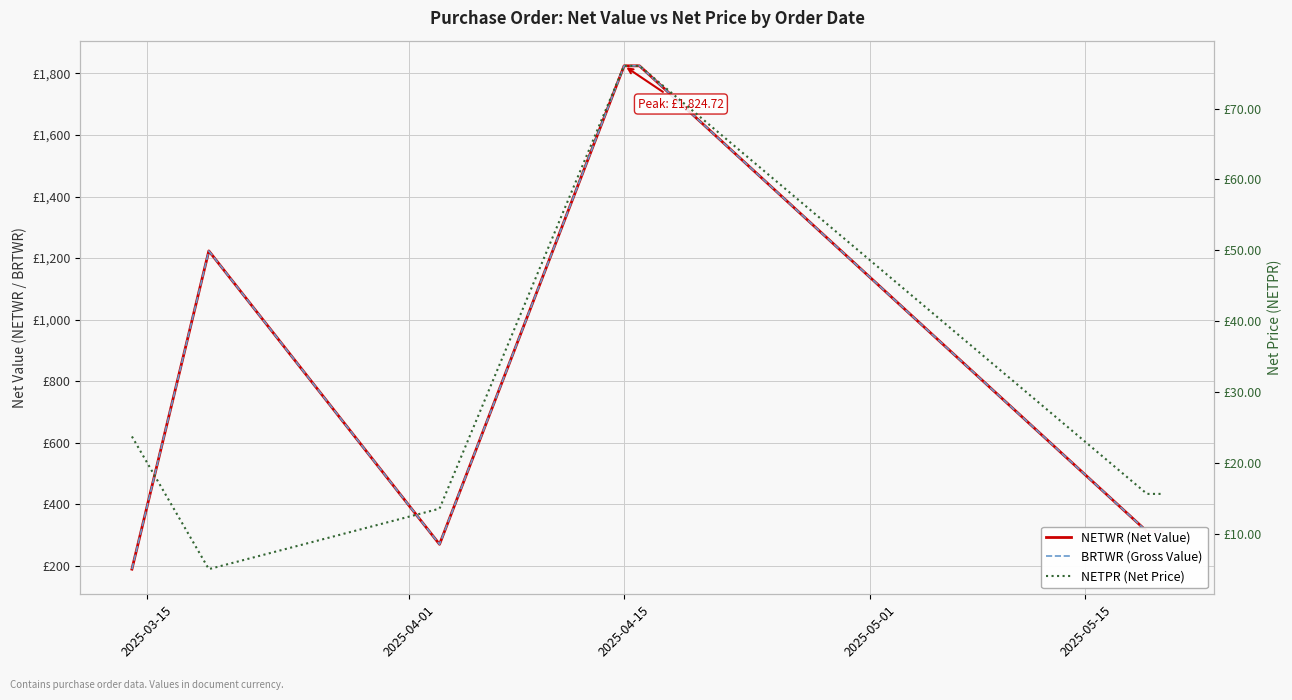

True or false: NETWR (Net Value) and BRTWR (Gross Value) cross at least once.

False